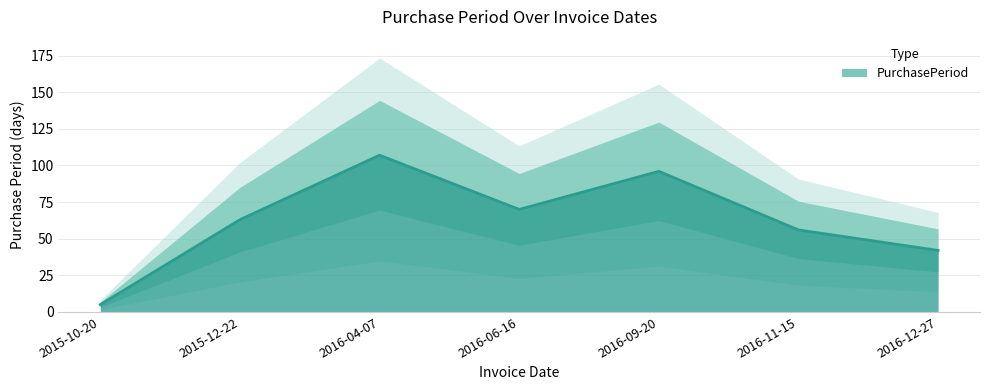

Where is the first local minimum?

2016-06-16